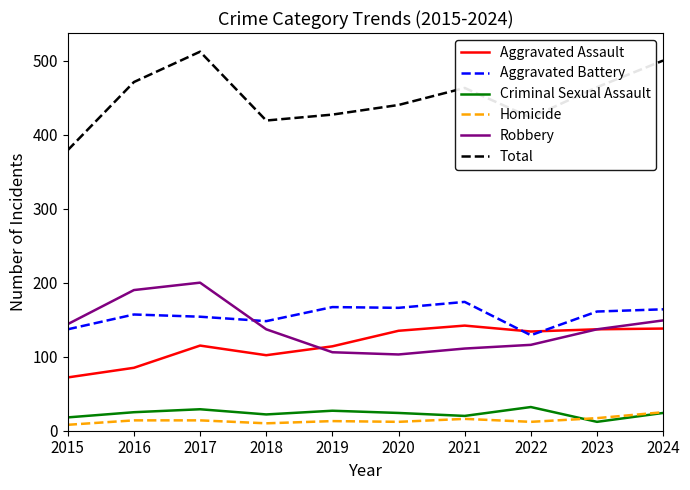

Which series has the widest spread of values?

Total